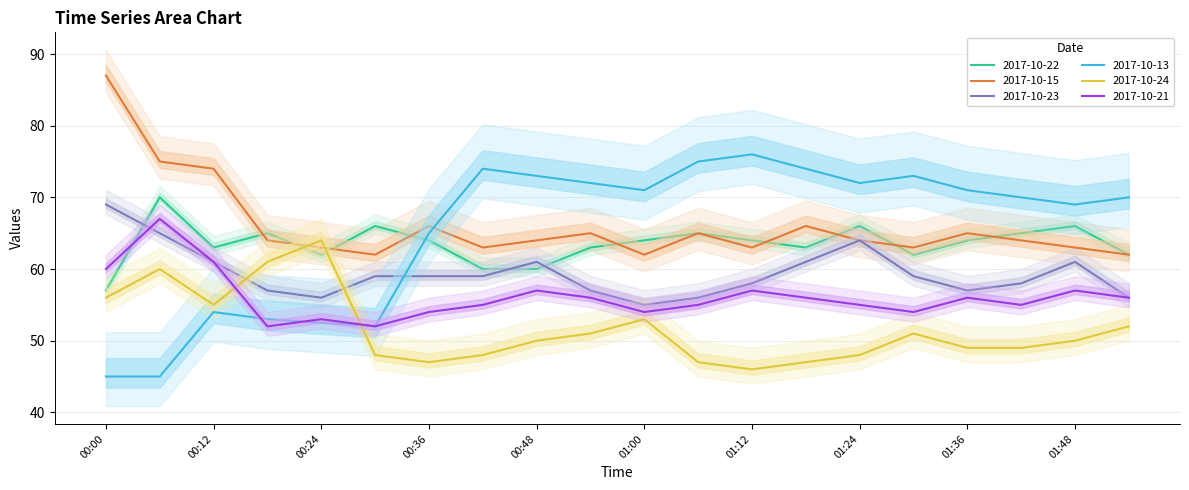

True or false: 2017-10-13 and 2017-10-23 intersect in this chart.

True